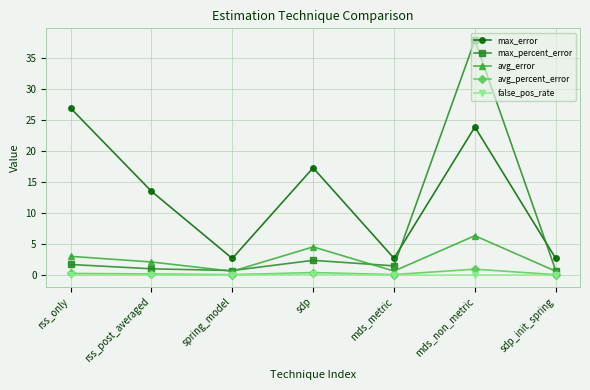

What is the total value across all series at rss_only?

31.9